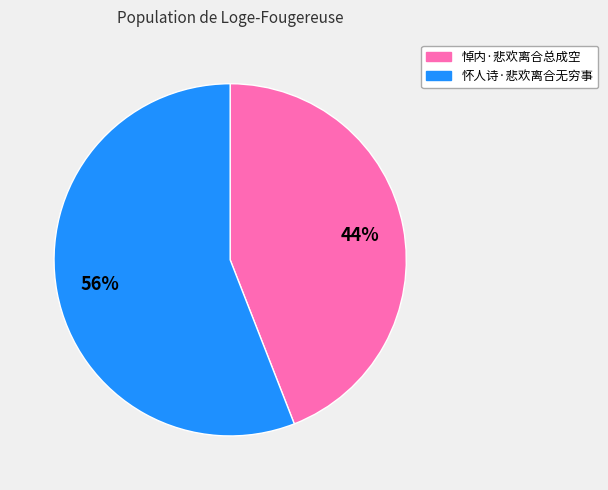

True or false: 悼内·悲欢离合总成空 accounts for 44% of the total.

True